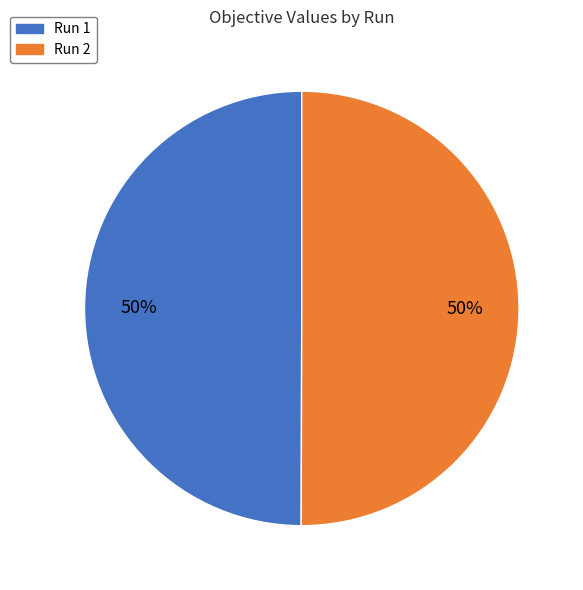

Count the number of slices in the pie.

2